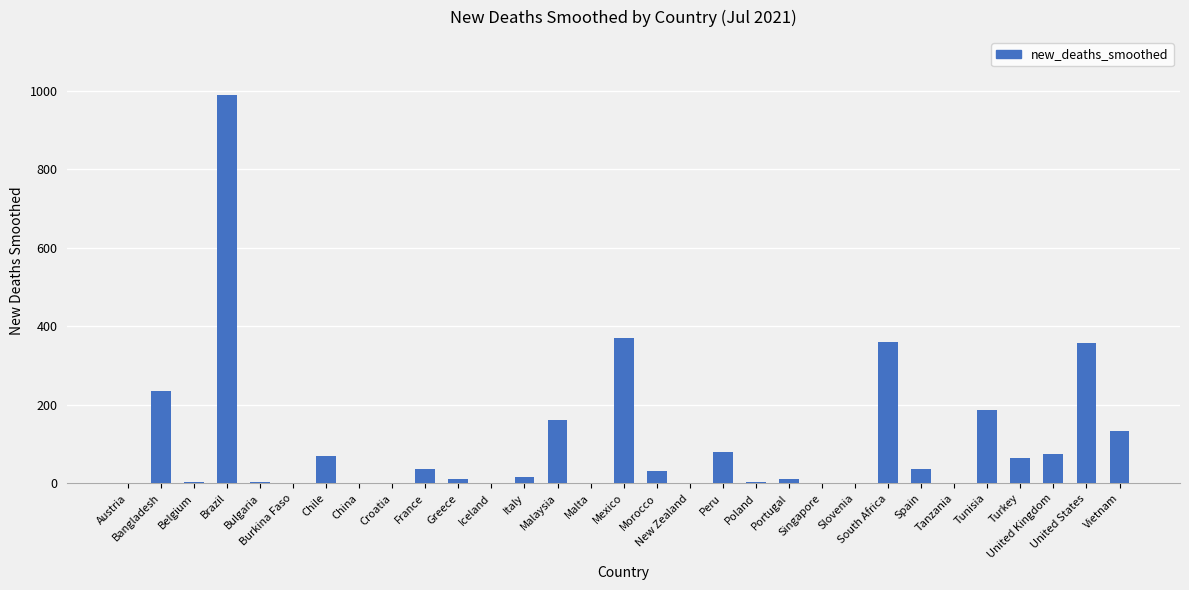

Count the number of values greater than 17.

16